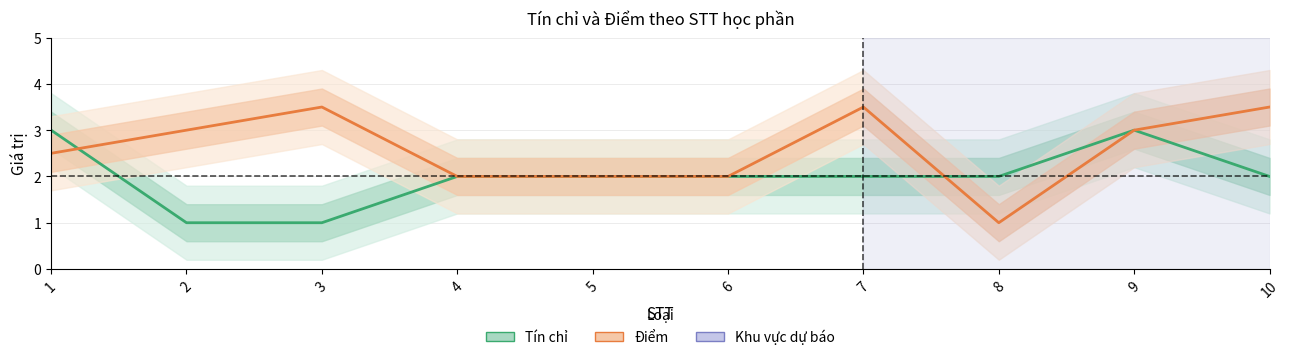

The Điểm series shows 1.6 at 8. True or false?

False